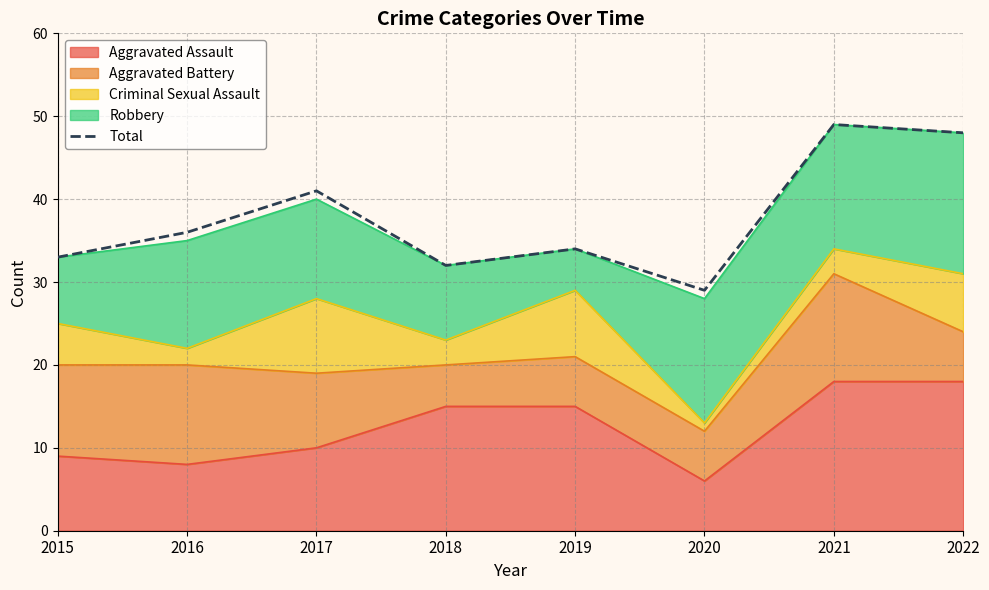

True or false: there are more than 2 points higher than both neighbors.

True